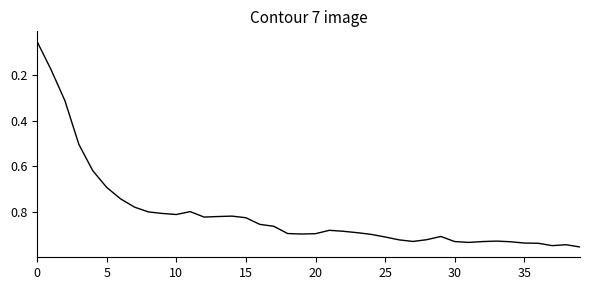

Reading right to left, extract all data points from this chart.

1.0	0.9	0.9	0.9	0.9	0.9	0.9	0.9	0.9	0.9	0.9	0.9	0.9	0.9	0.9	0.9	0.9	0.9	0.9	0.9	0.9	0.9	0.9	0.9	0.8	0.8	0.8	0.8	0.8	0.8	0.8	0.8	0.8	0.7	0.7	0.6	0.5	0.3	0.2	0.1